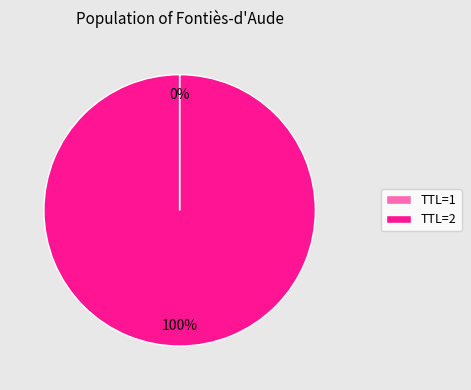

Is it true that TTL=2 is 94% of the pie?

False